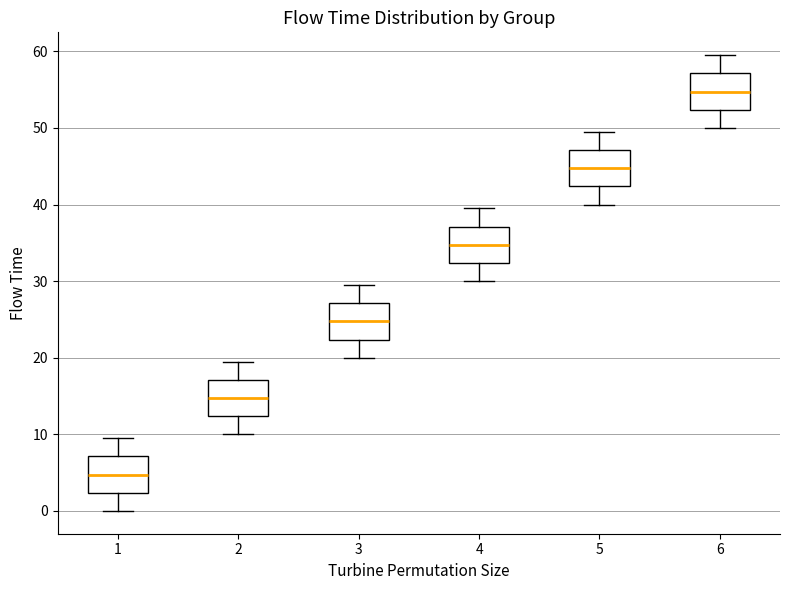

Where does the lower whisker of the box at x = 4 end on the y-axis? The values are not printed on the chart, so give them approximately, as read against the axis.

30